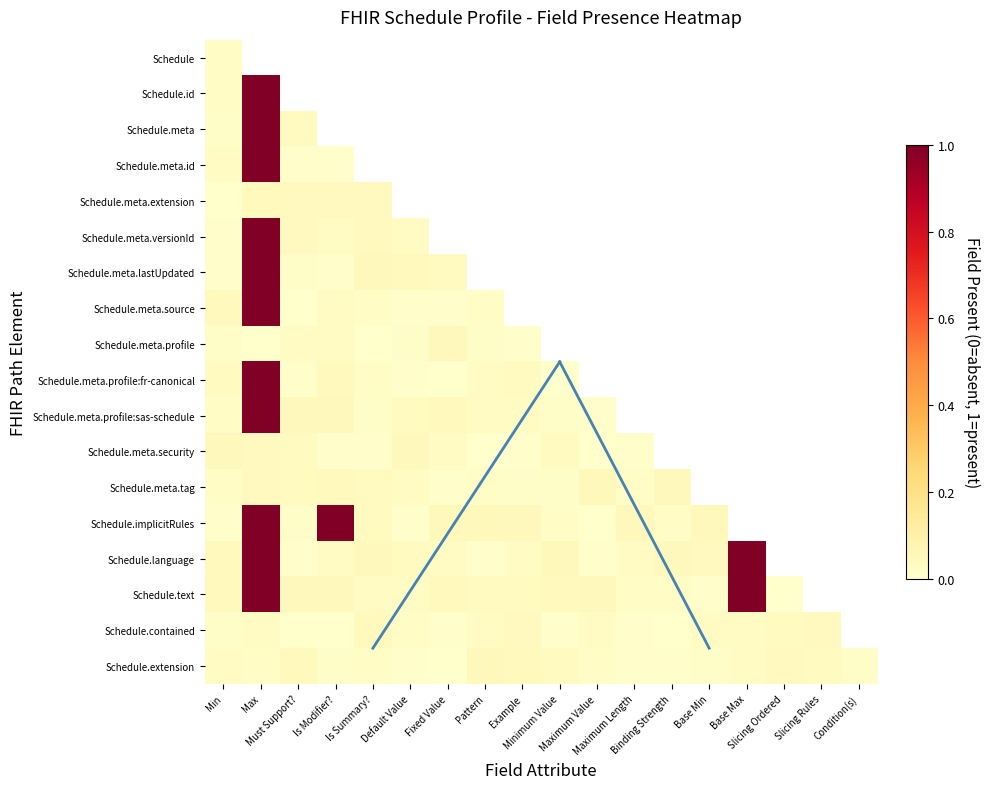

Rank the series by their maximum value, from highest to lowest.

Schedule.meta.id, Schedule.meta.source, Schedule.text, Schedule.implicitRules, Schedule.meta.versionId, Schedule.language, Schedule.meta.profile:fr-canonical, Schedule.id, Schedule.meta.profile:sas-schedule, Schedule.meta, Schedule.meta.lastUpdated, Schedule.meta.tag, Schedule.extension, Schedule.meta.profile, Schedule.meta.security, Schedule.contained, Schedule.meta.extension, Schedule